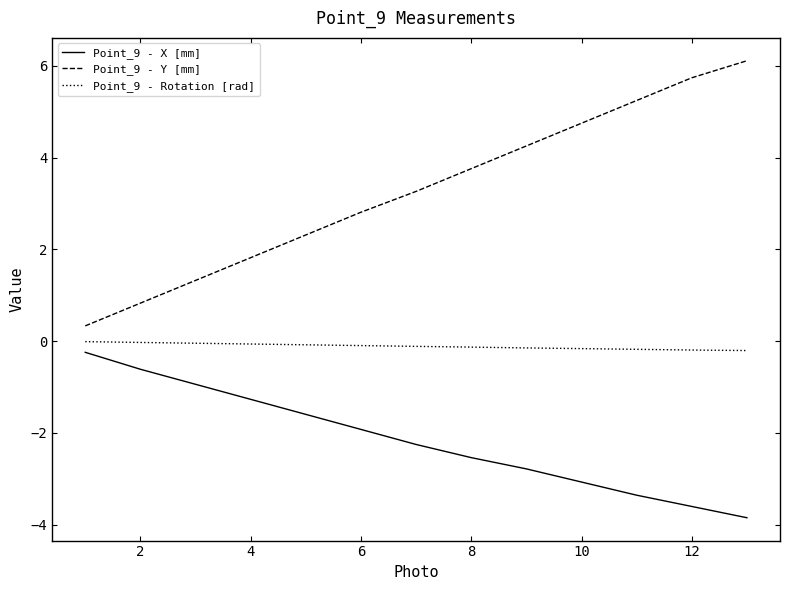

Which series has the widest spread of values?

Point_9 - Y [mm]